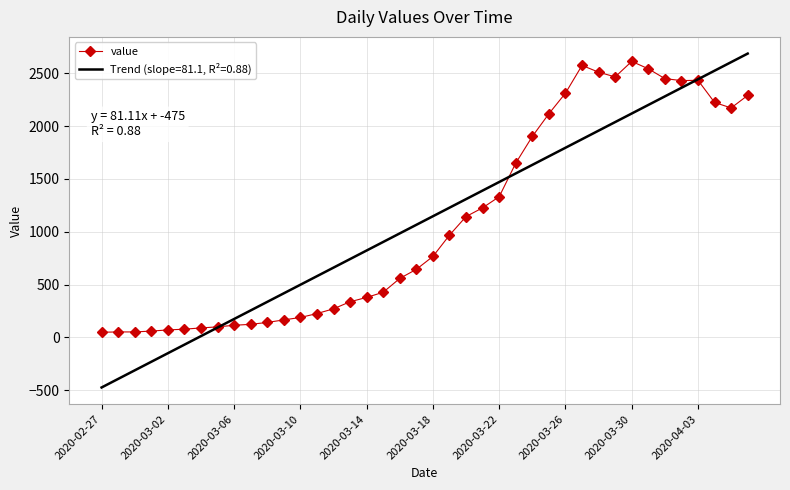

How many series are shown in this chart?

2